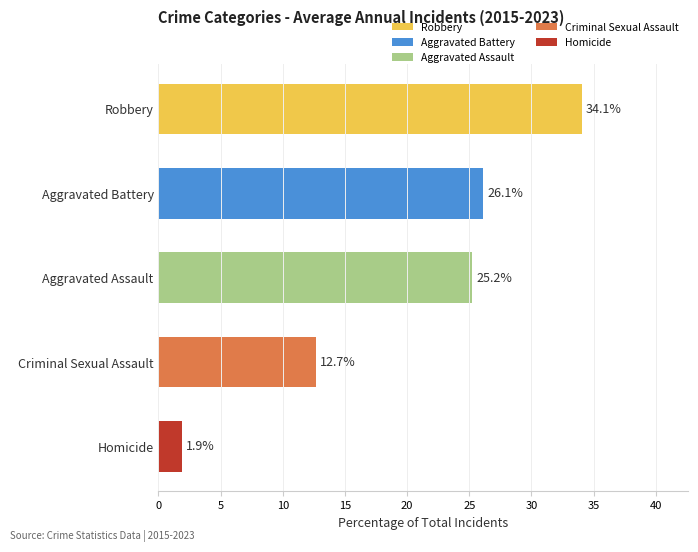

At which category does the chart reach its peak across all series?

Robbery